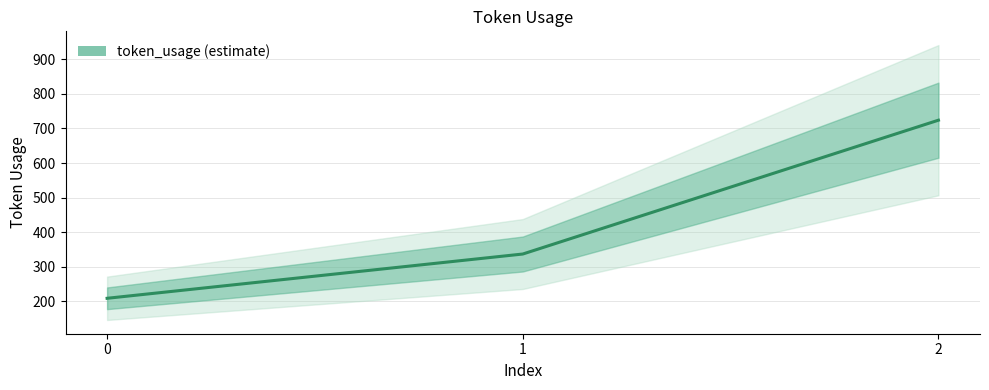

Rank the categories by value from highest to lowest.

2, 1, 0